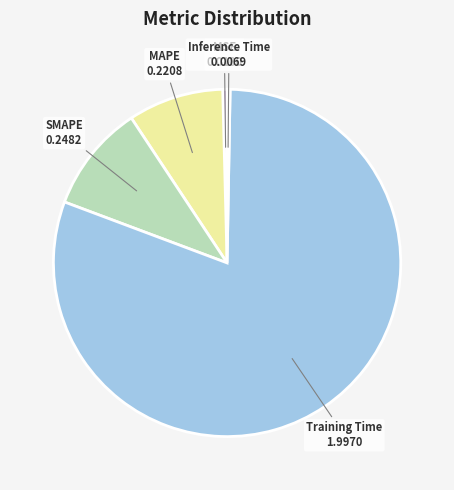

Which slice is the largest?

Training Time